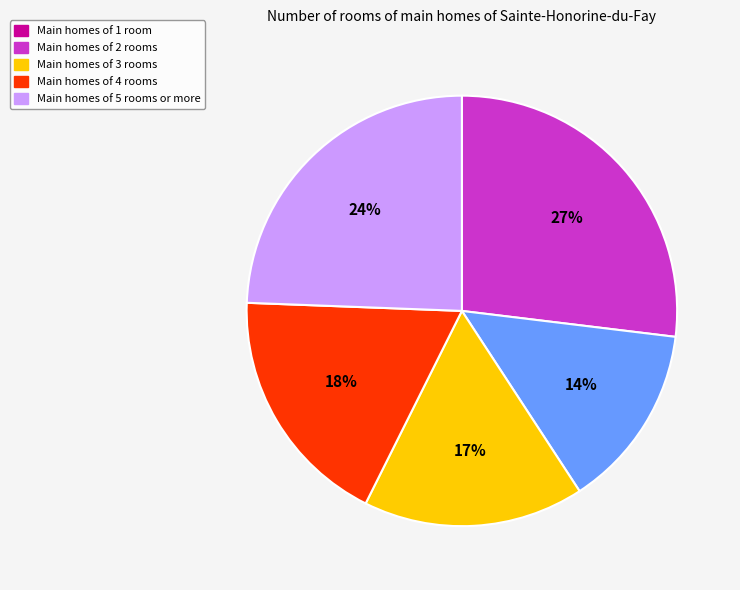

Rank the categories by value from highest to lowest.

Main homes of 1 room, Main homes of 5 rooms or more, Main homes of 4 rooms, Main homes of 3 rooms, Main homes of 2 rooms